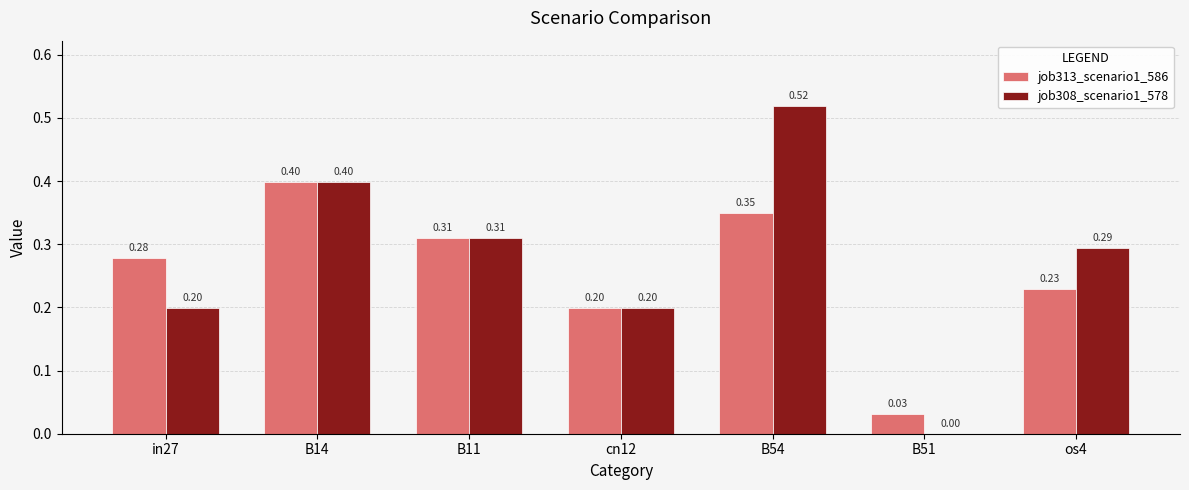

Between B54 and B51, which series saw the biggest shift?

job308_scenario1_578